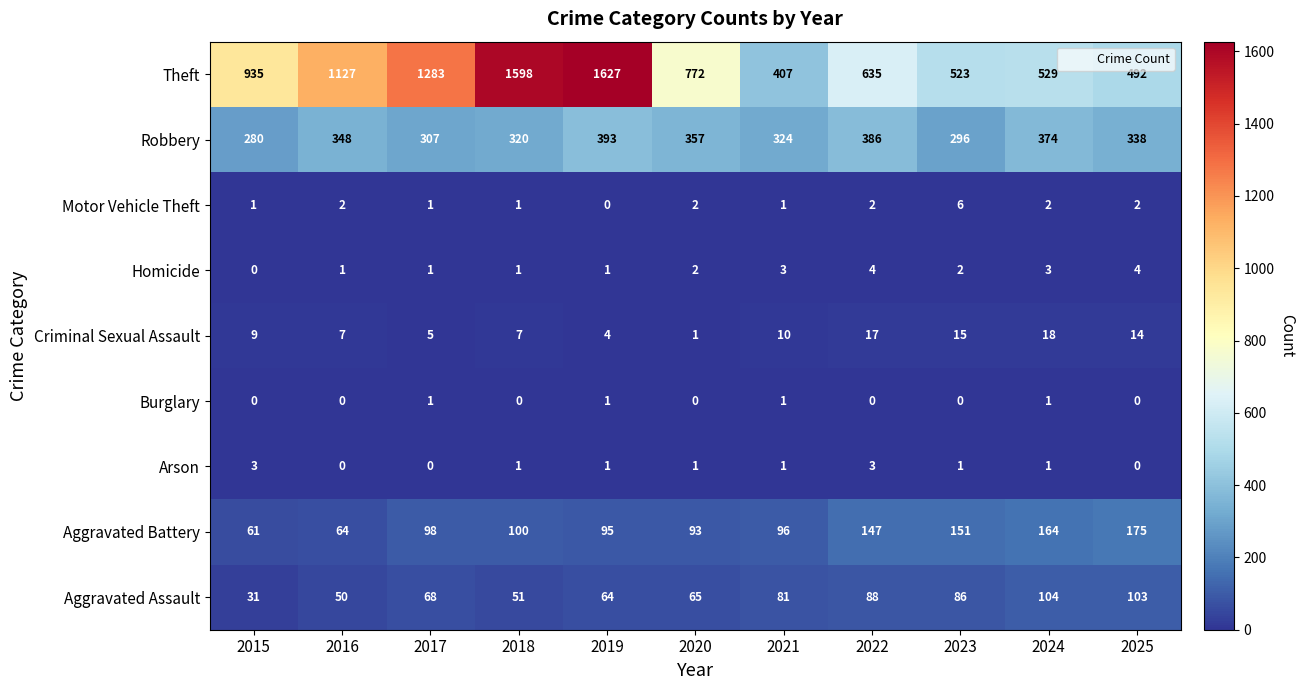

At which category is the sum across all series the highest?

2019